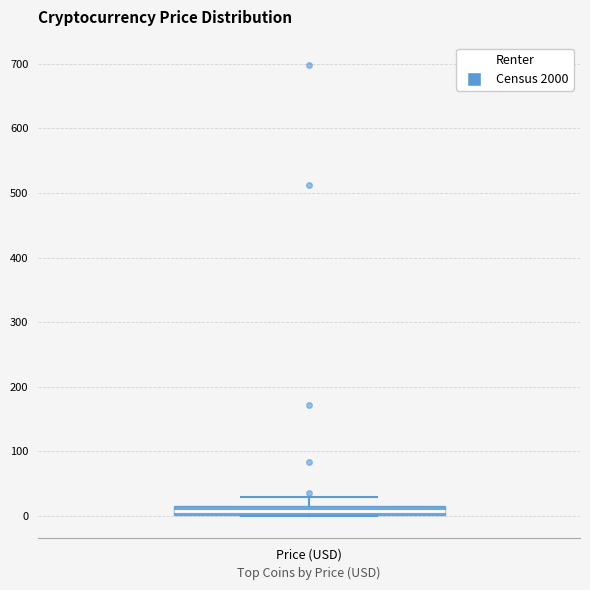

Where is the upper edge of the box for Price (USD) on the y-axis? The values are not printed on the chart, so give them approximately, as read against the axis.

10